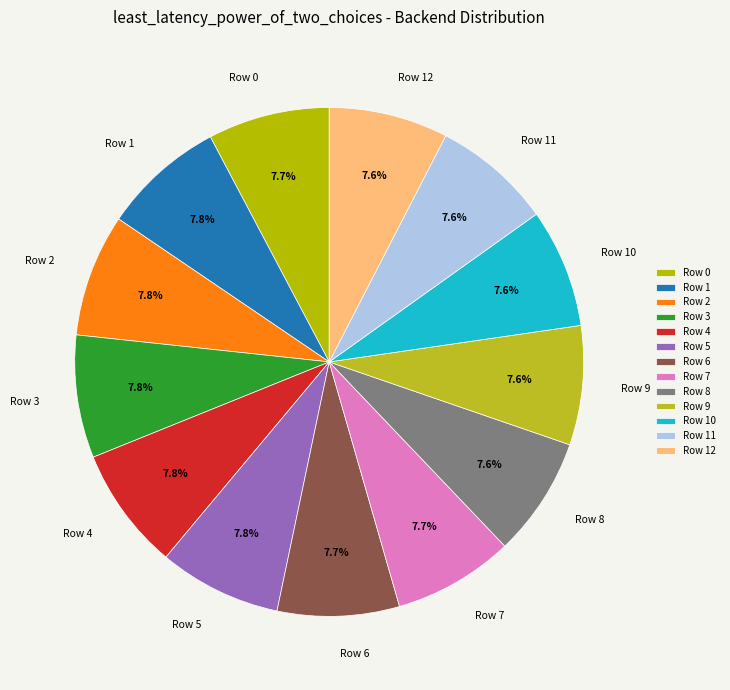

Is it true that Row 4 is 1% of the pie?

False